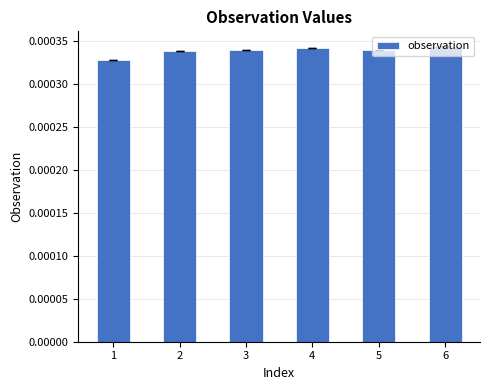

Count the values in the range 0 to 1.

6